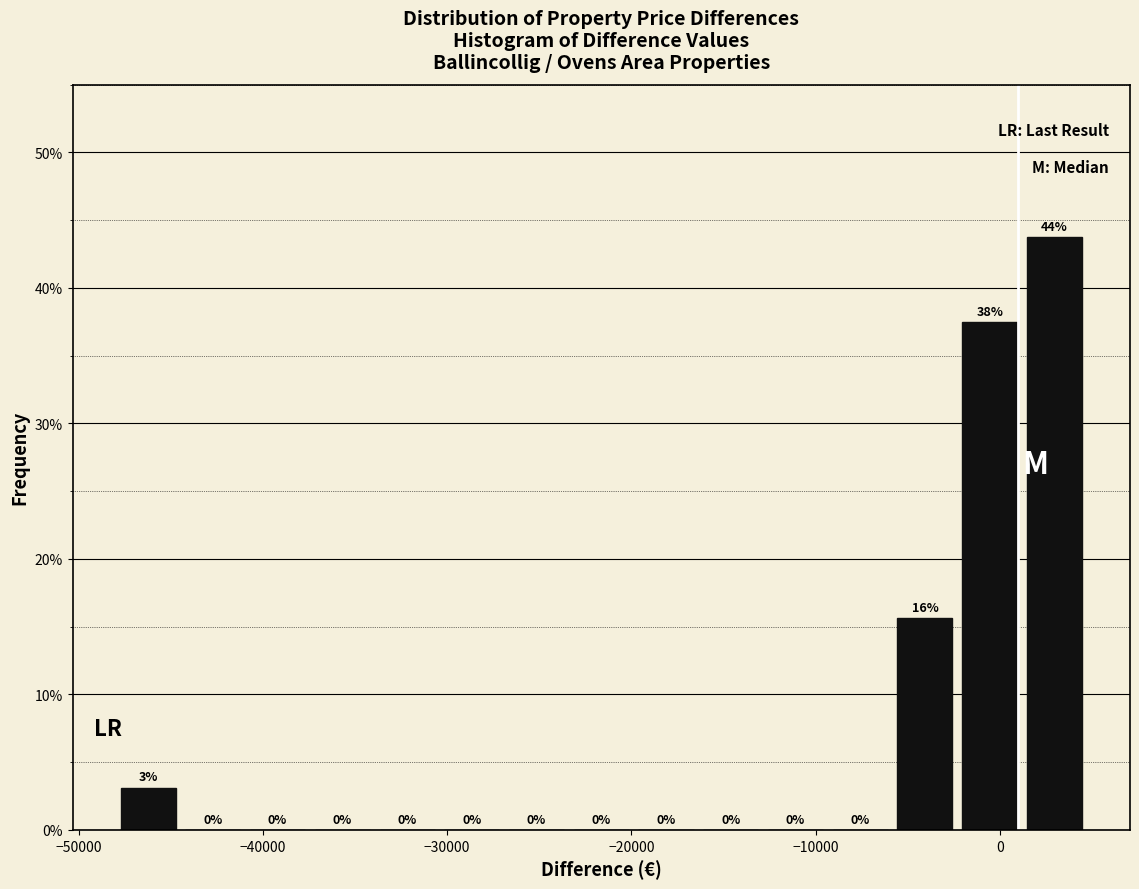

Around what value on the x-axis is the tallest bar? Give the approximate position of its centre, as read against the axis.

3000